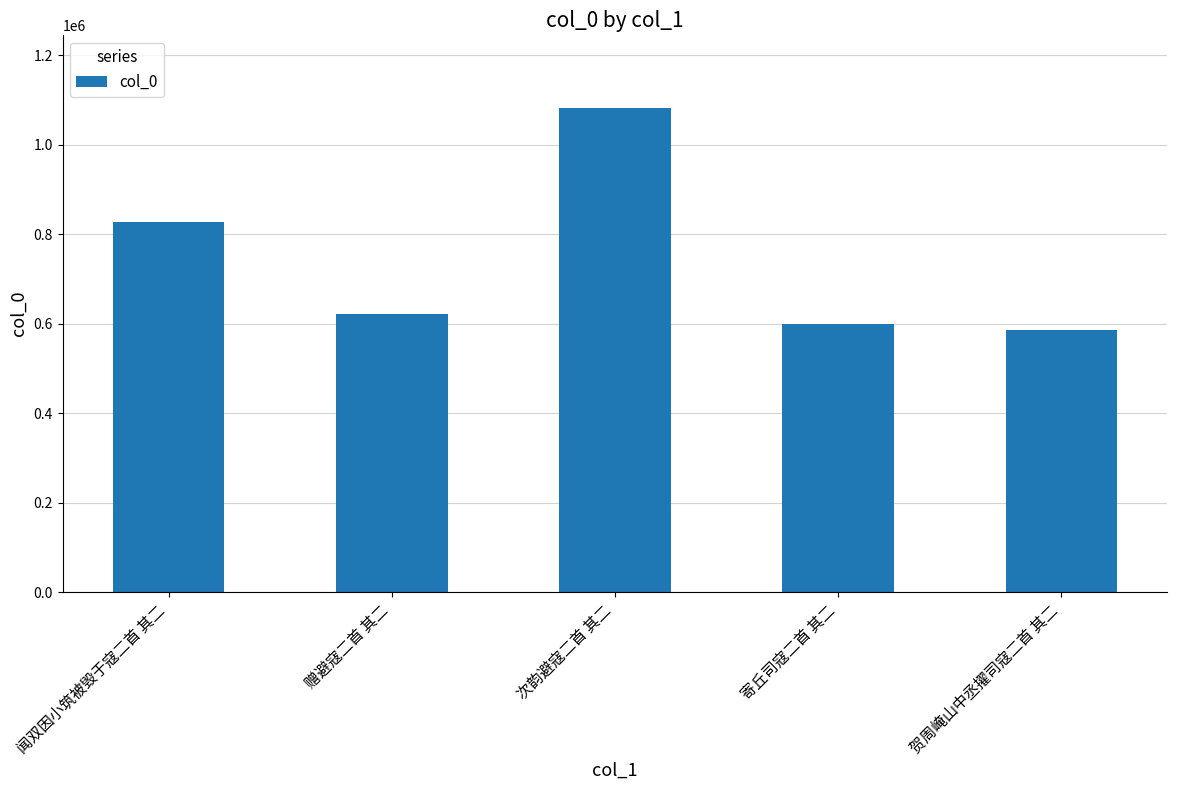

Which label corresponds to the smallest value in the chart?

贺周崦山中丞擢司寇二首 其二